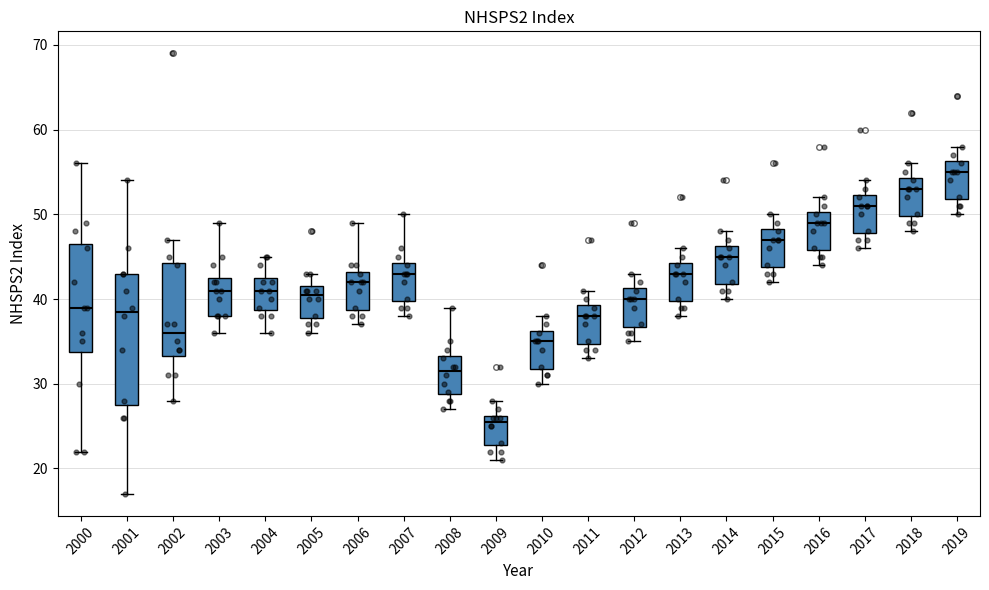

Reading left to right, transcribe this box plot: for each box, give where its median line is, the range the box spans, and where its two whiskers end, as read against the y-axis. The values are not printed on the chart, so give them approximately, as read against the axis.

2000: median 39, box 34 to 47, whiskers 22 to 56
2001: median 39, box 28 to 43, whiskers 17 to 54
2002: median 36, box 33 to 44, whiskers 28 to 47
2003: median 41, box 38 to 43, whiskers 36 to 49
2004: median 41, box 39 to 43, whiskers 36 to 45
2005: median 41, box 38 to 42, whiskers 36 to 43
2006: median 42, box 39 to 43, whiskers 37 to 49
2007: median 43, box 40 to 44, whiskers 38 to 50
2008: median 32, box 29 to 33, whiskers 27 to 39
2009: median 26 (just below the box's upper edge), box 23 to 26, whiskers 21 to 28
2010: median 35, box 32 to 36, whiskers 30 to 38
2011: median 38, box 35 to 39, whiskers 33 to 41
2012: median 40, box 37 to 41, whiskers 35 to 43
2013: median 43, box 40 to 44, whiskers 38 to 46
2014: median 45, box 42 to 46, whiskers 40 to 48
2015: median 47, box 44 to 48, whiskers 42 to 50
2016: median 49, box 46 to 50, whiskers 44 to 52
2017: median 51, box 48 to 52, whiskers 46 to 54
2018: median 53, box 50 to 54, whiskers 48 to 56
2019: median 55, box 52 to 56, whiskers 50 to 58